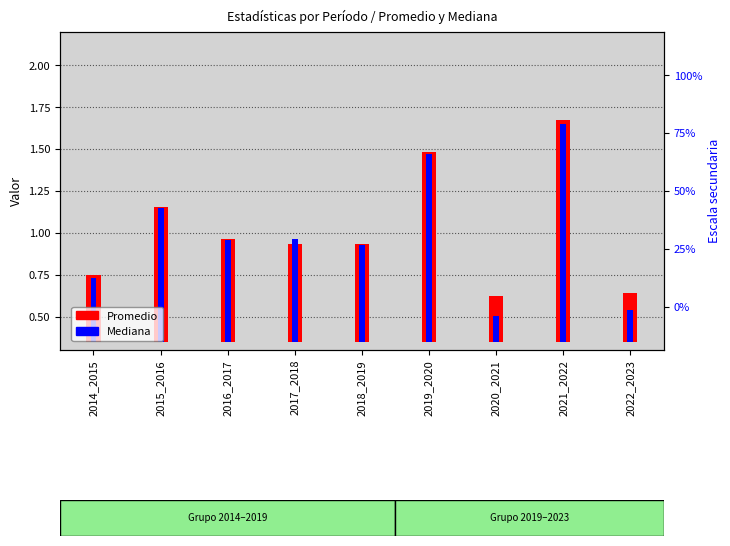

Which category has the lowest value in the Mediana series?

2020_2021